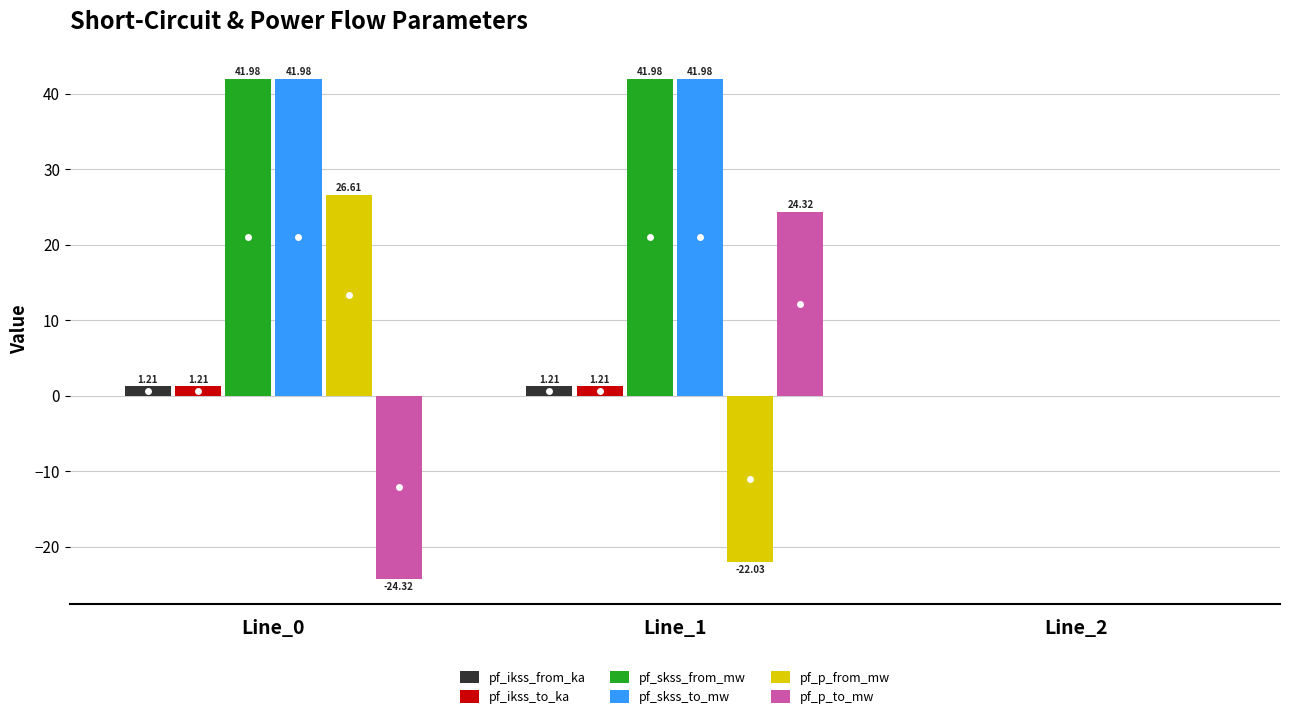

Count the pf_ikss_to_ka values in the range 0 to 1.

1